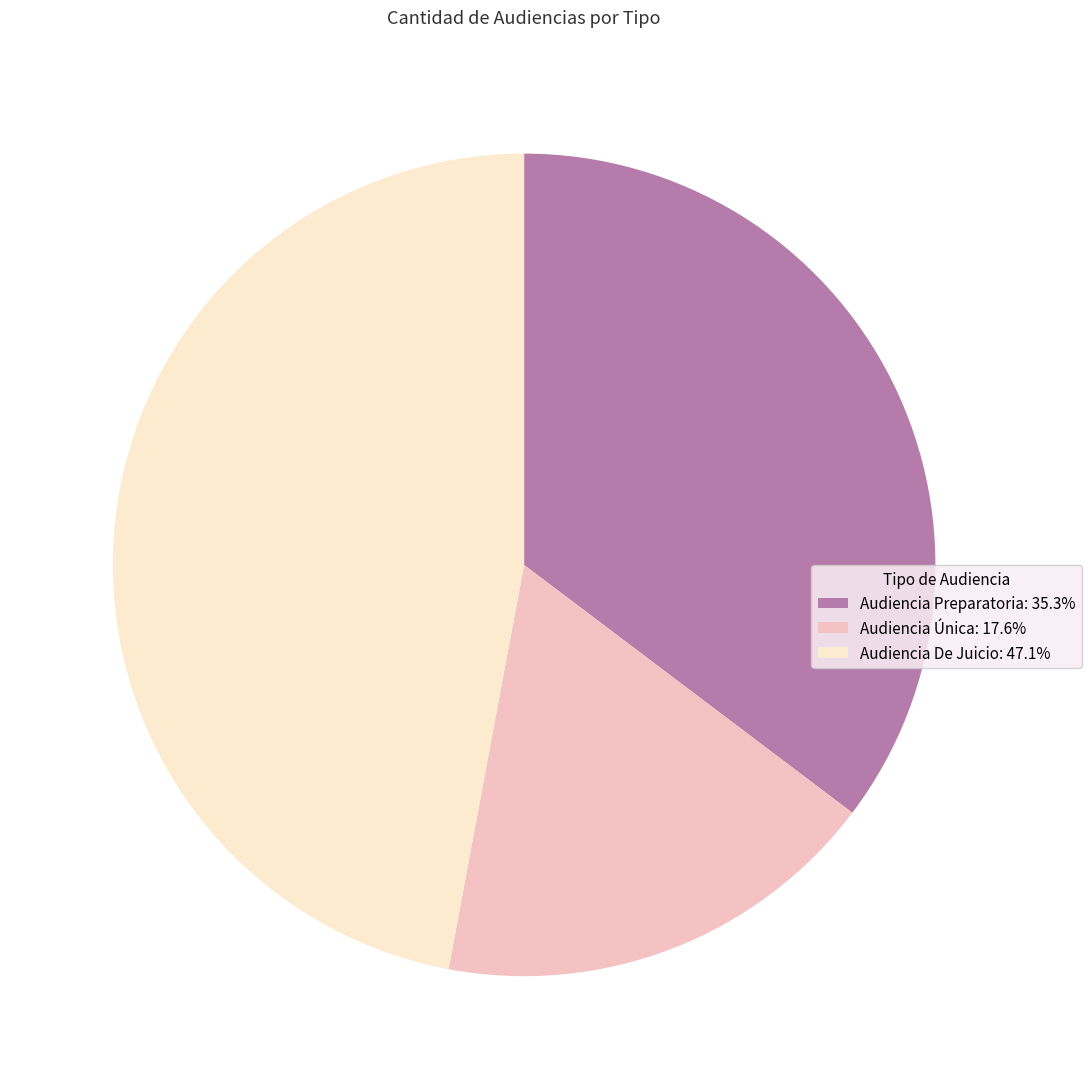

Do Audiencia De Juicio: 47.1% and Audiencia Preparatoria: 35.3% together represent more than half of the pie?

Yes